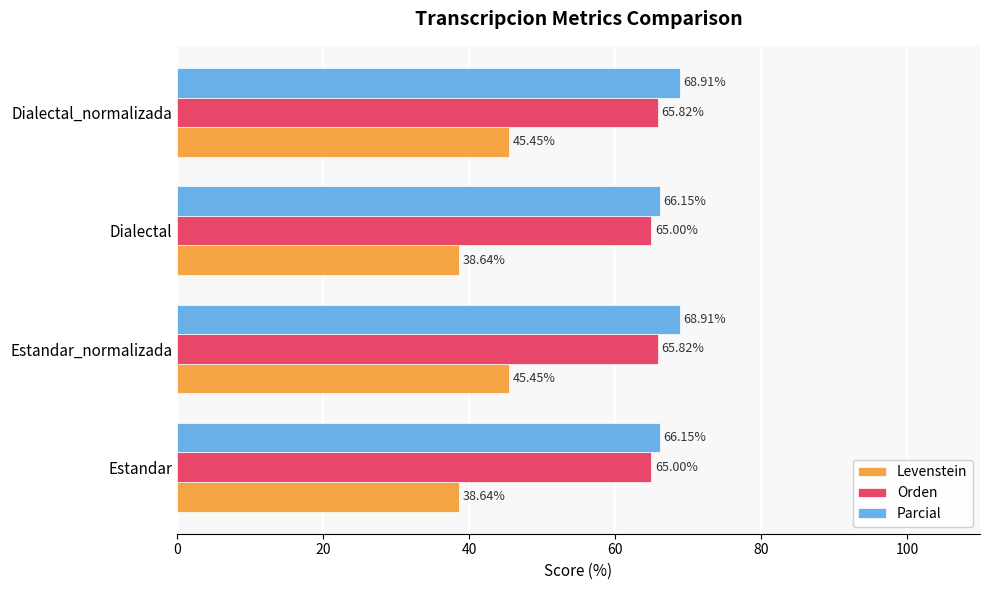

What are all the series names shown in the legend?

Levenstein, Orden, Parcial